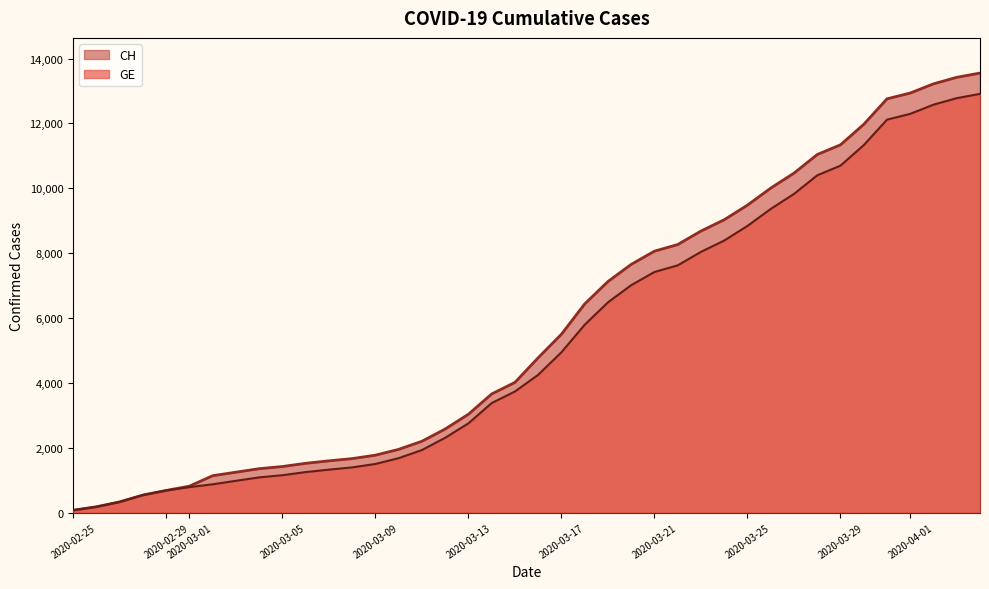

How many data points does each series have?

40